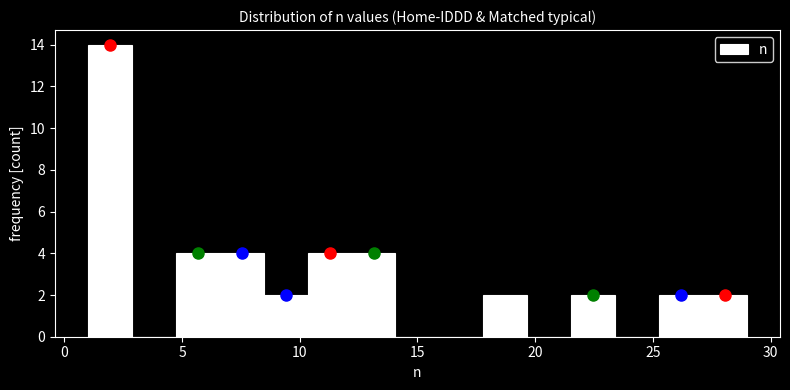

Read against the x-axis, roughly where is the centre of the tallest bar?

2.0